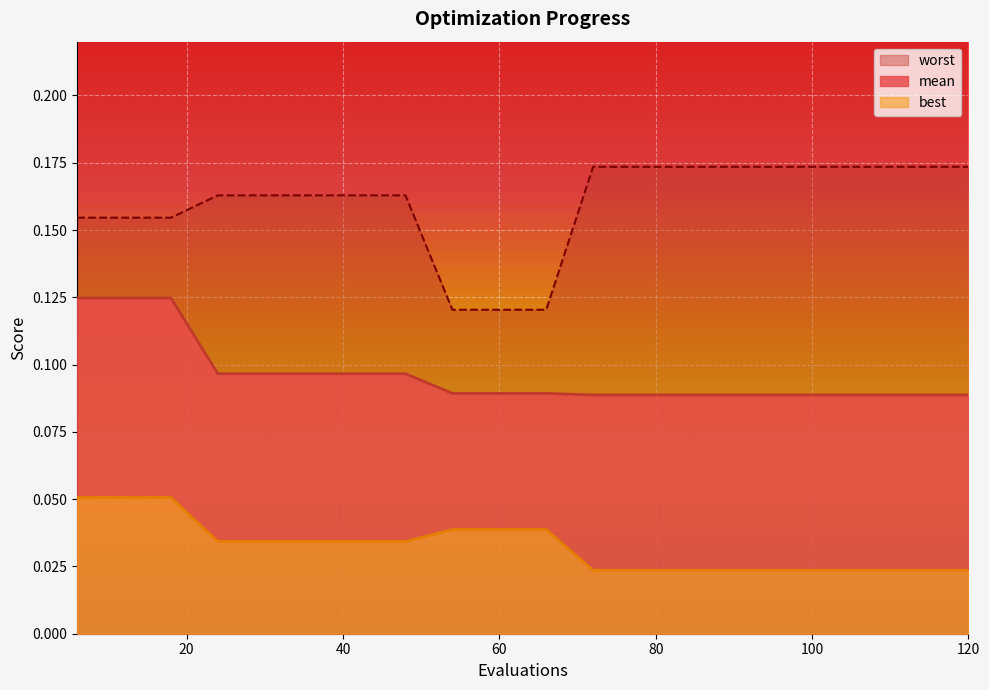

What is the total value across all series at 18?

0.3